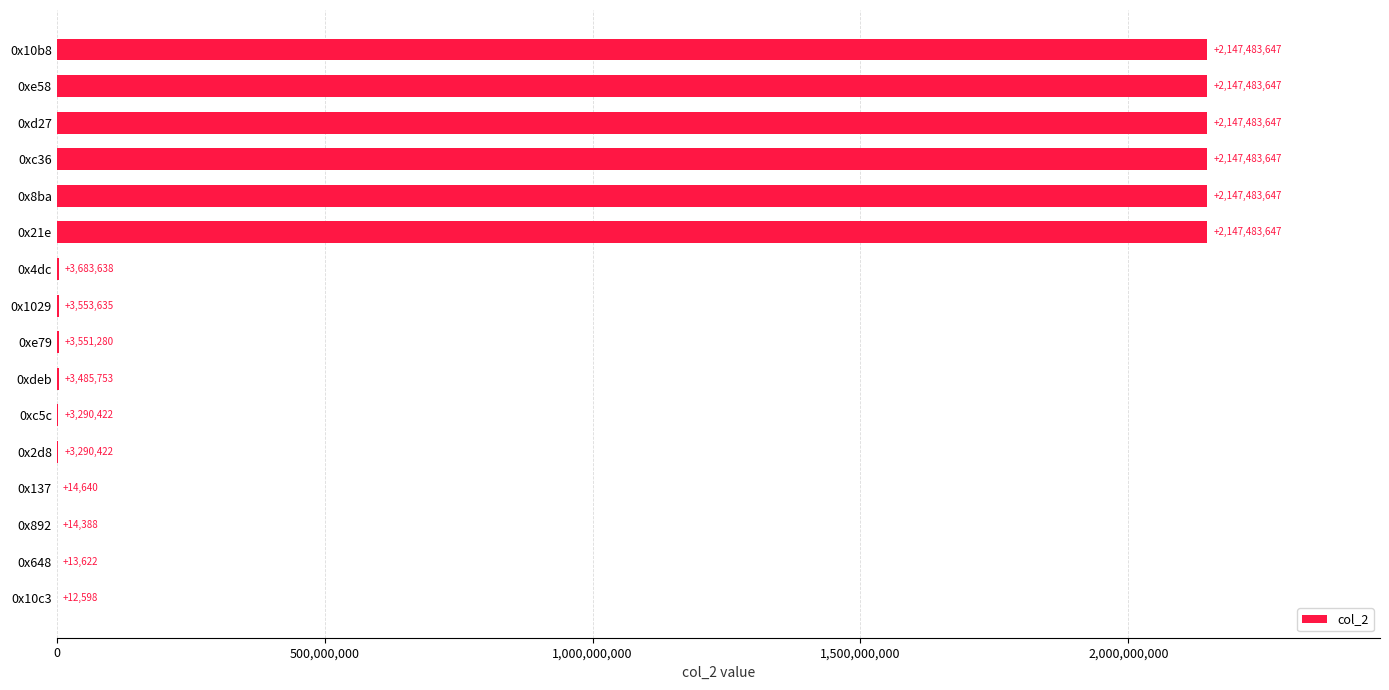

Are the bars horizontal?

Yes